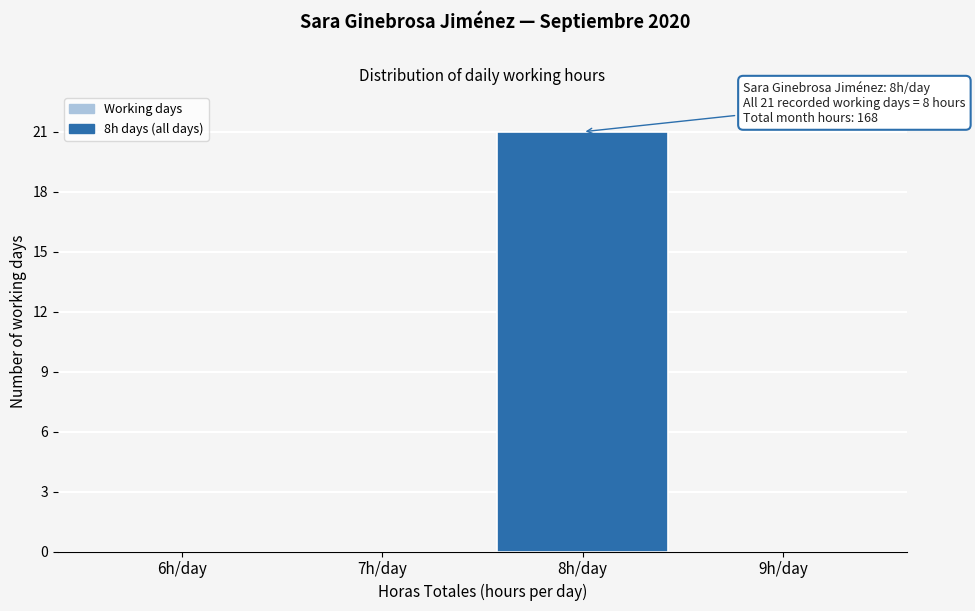

Reading left to right, list all the values displayed in this chart.

6h/day=0	7h/day=0	8h/day=21	9h/day=0